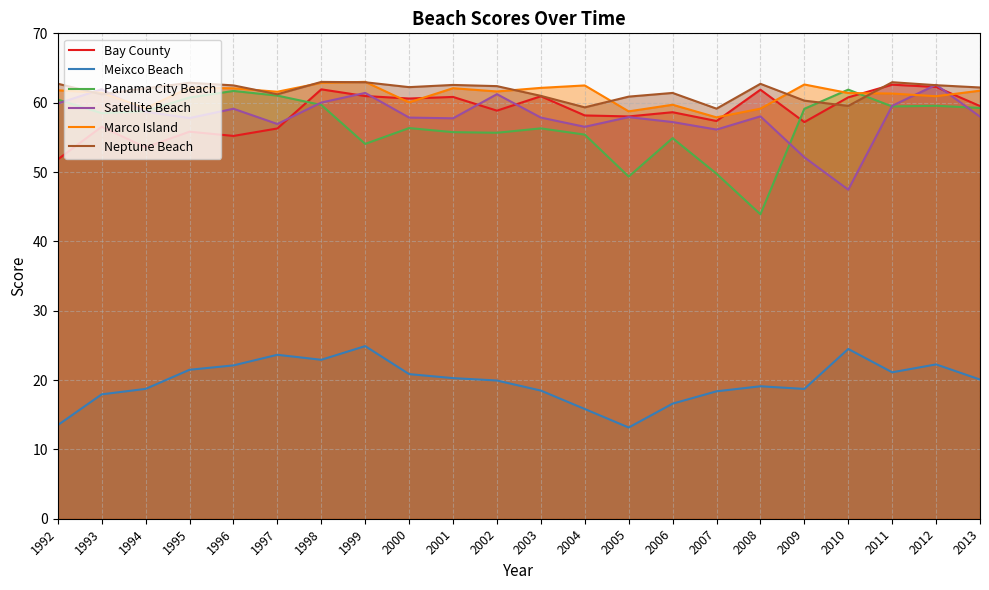

At which label does Satellite Beach first exceed 57?

1992